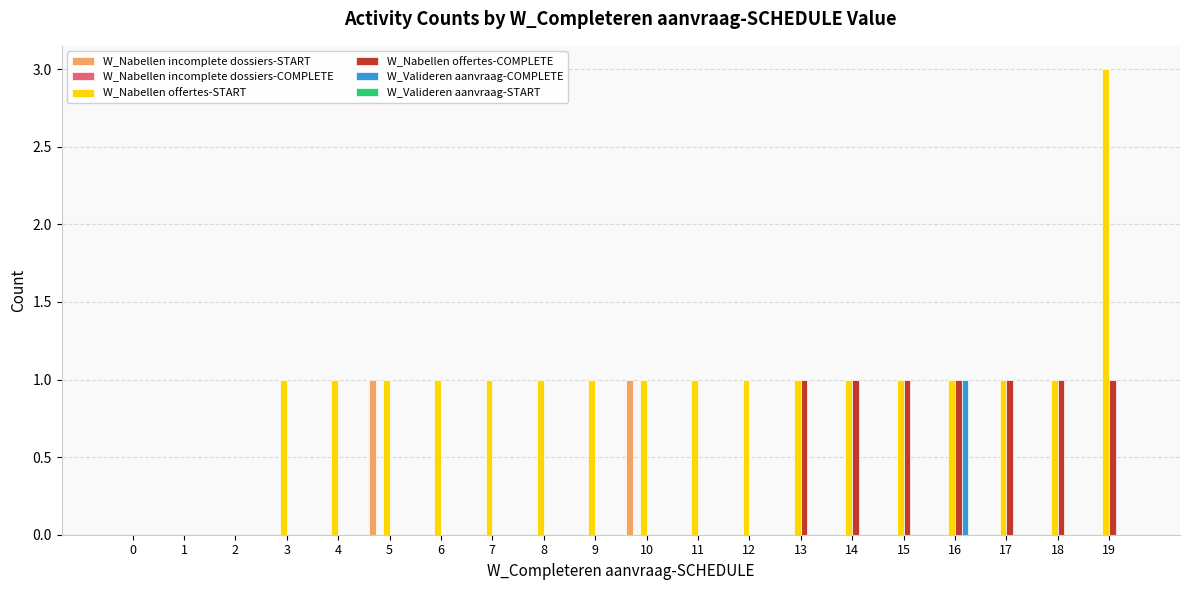

How many groups of bars are there?

20